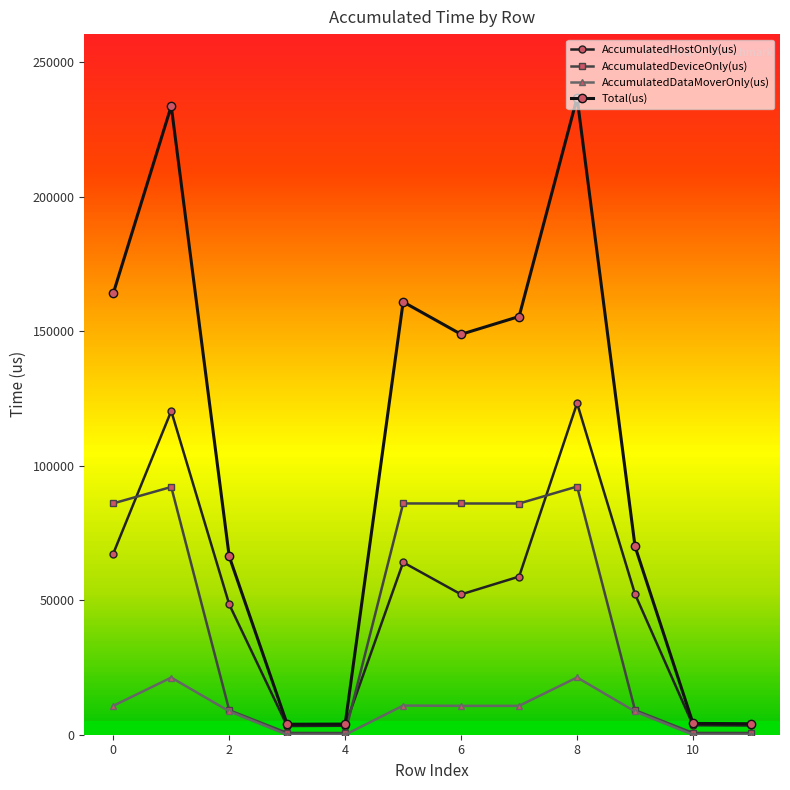

Reading right to left, list all the values displayed in this chart.

AccumulatedHostOnly(us): 3439.1	3531.4	52214.8	123182.1	58763.3	52140.8	64053.8	3329.4	3234.8	48440.7	120293.1	67311.8
AccumulatedDeviceOnly(us): 646.9	669.6	9099.8	92216.9	85916.8	85929.5	85940.2	631.6	666.2	9098.4	92064.6	85964.6
AccumulatedDataMoverOnly(us): 0.0	0.0	8641.5	21281.0	10726.0	10723.8	10833.0	0.0	0.0	8705.9	21240.3	10736.5
Total(us): 4086.0	4201.0	69956.0	236680.0	155406.0	148794.0	160827.0	3961.0	3901.0	66245.0	233598.0	164013.0